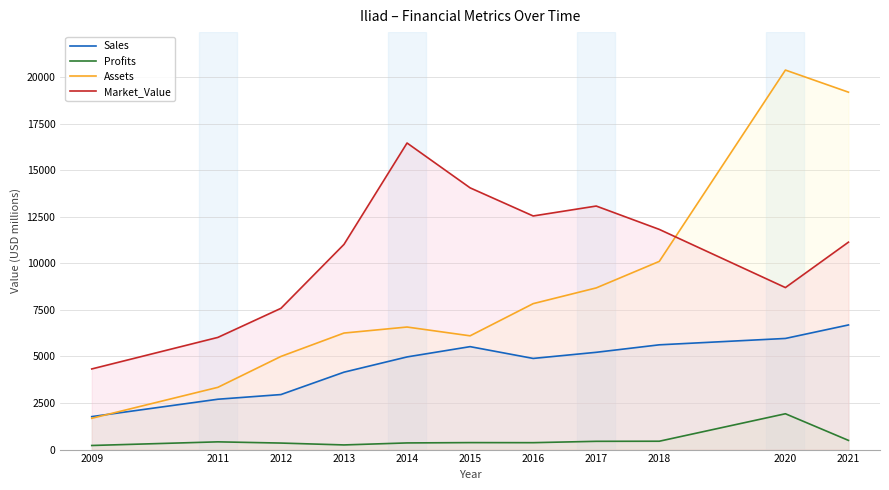

What is the value of the Market_Value point at the 7th from the left?

12545.0